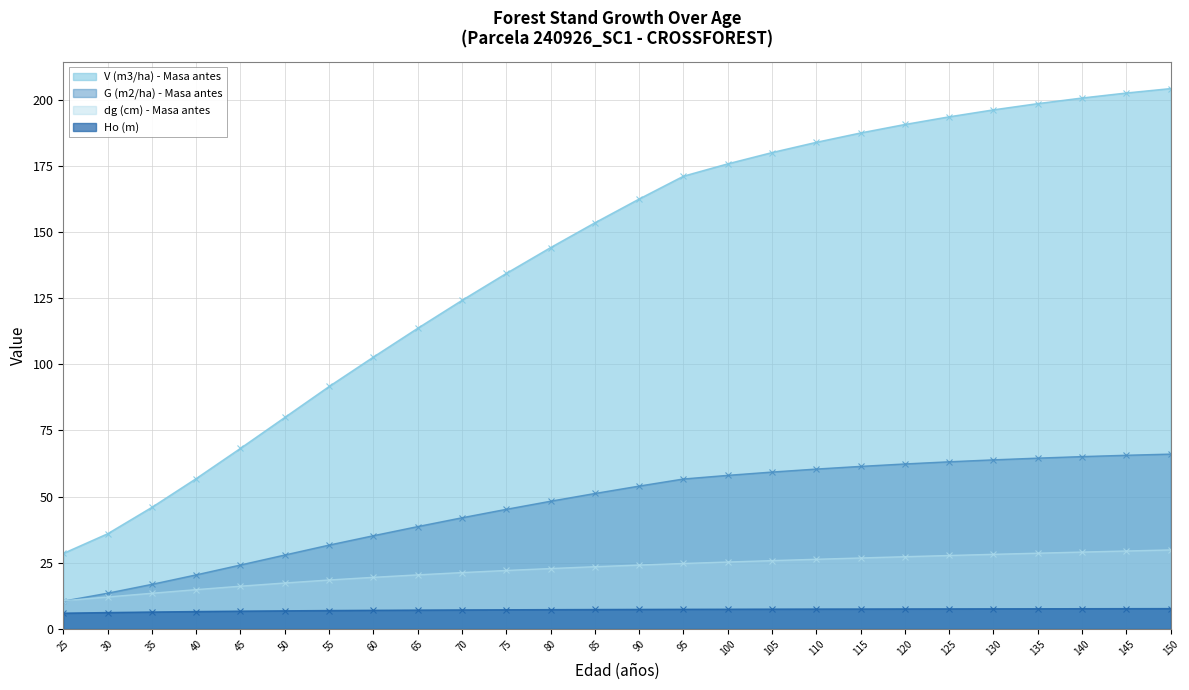

How many lines are shown in the chart?

4